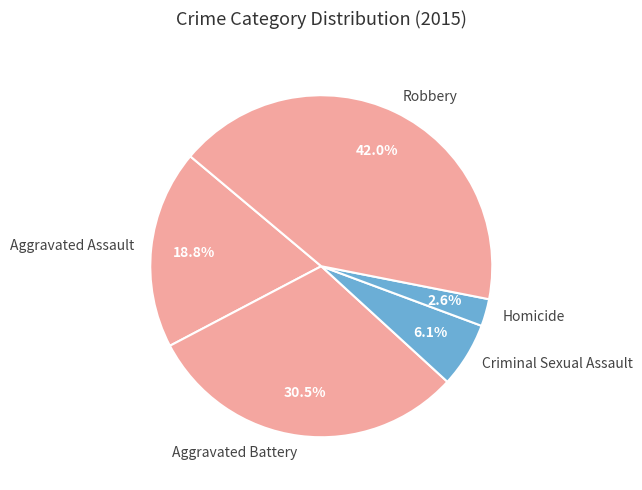

True or false: Homicide accounts for 3% of the total.

True